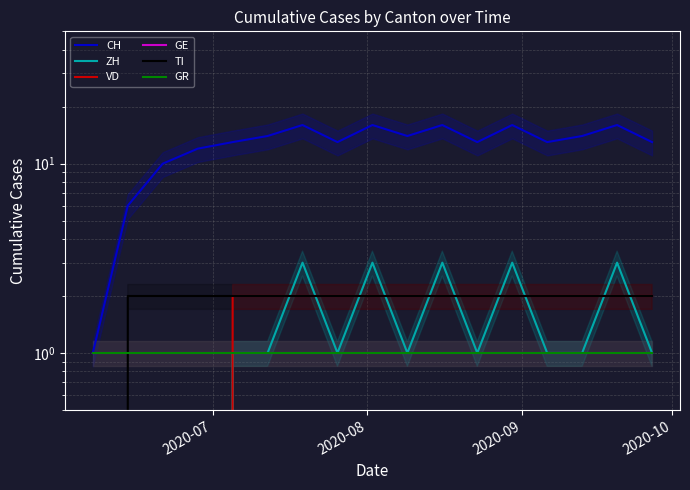

What is the difference between the maximum and minimum values in the VD series?

2